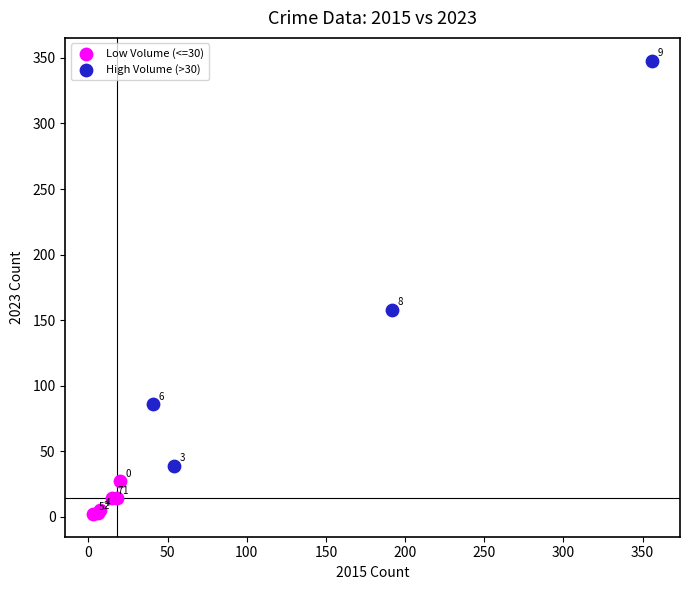

What are all the series names shown in the legend?

Low Volume (<=30), High Volume (>30)